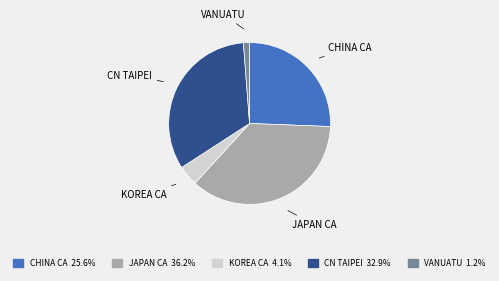

Does KOREA CA represent more than half of the total?

No